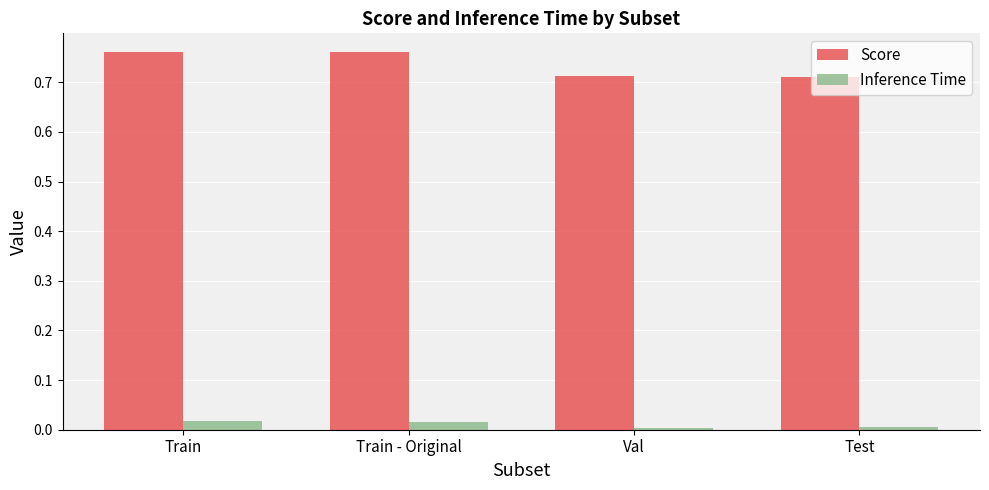

At Train, list the series in order from largest to smallest.

Score, Inference Time